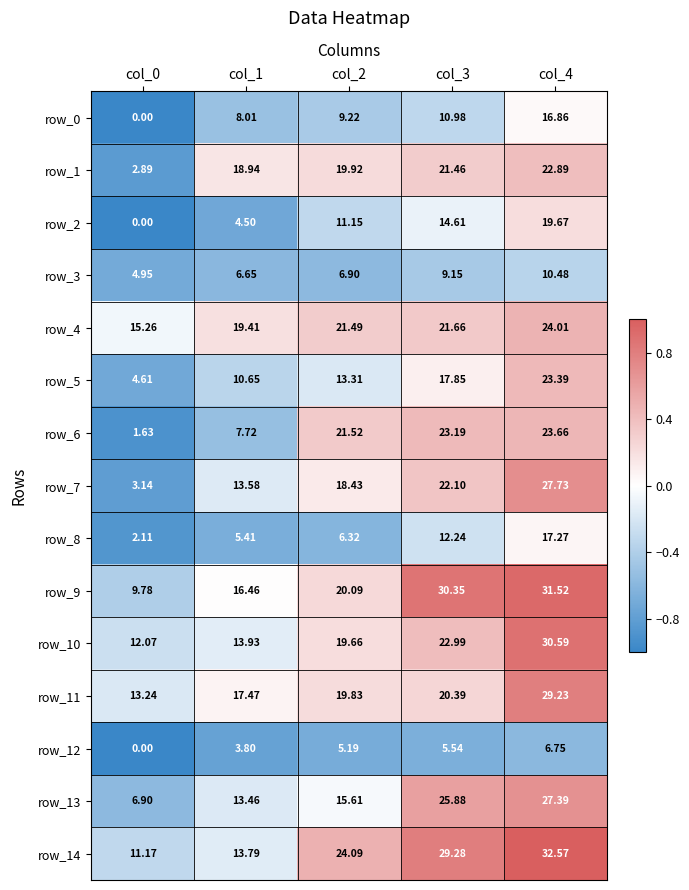

Read the row_8 value at col_1.

5.4